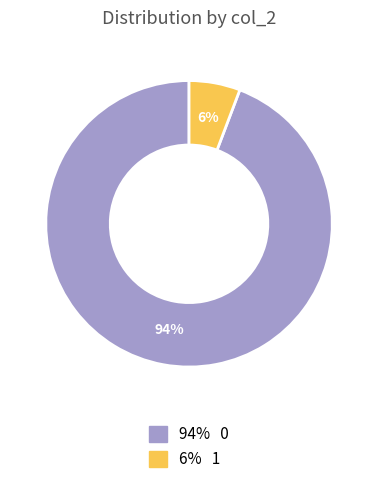

Is there a majority slice in this chart?

Yes